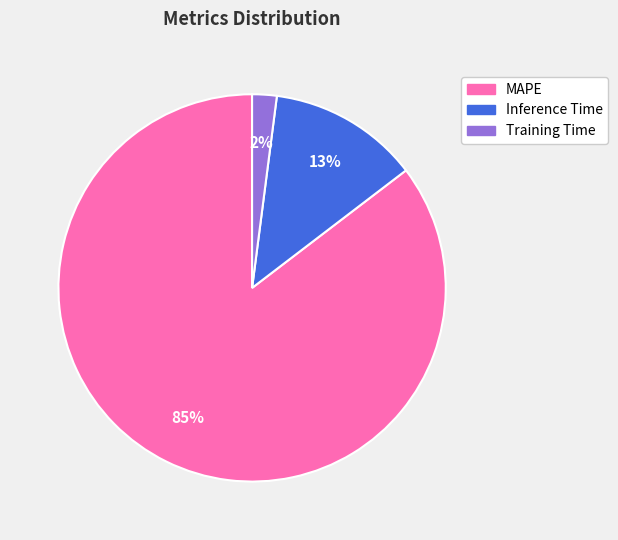

Which slice is the largest?

MAPE